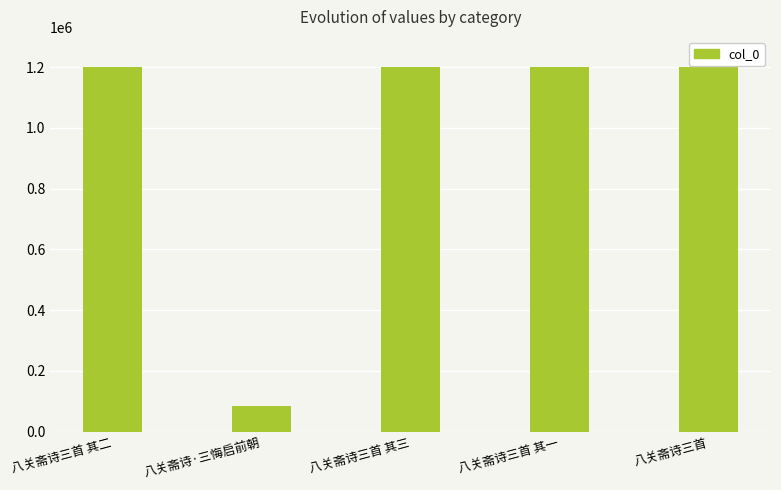

What is the change in value from 八关斋诗三首 其二 to 八关斋诗·三悔启前朝?

-1113547